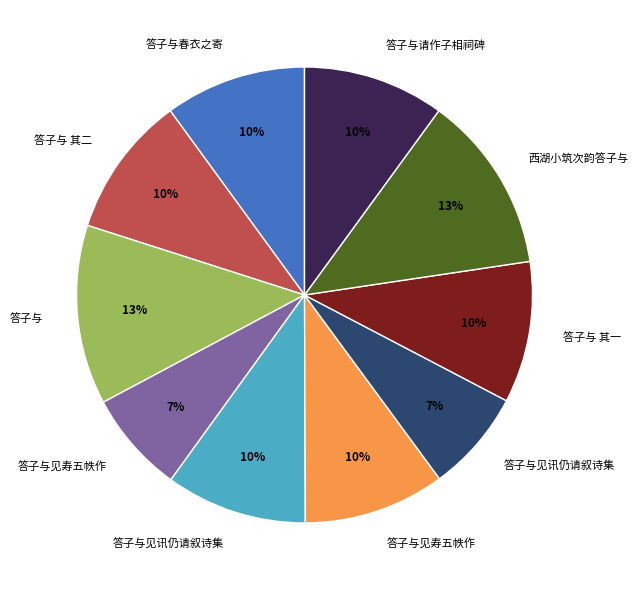

Does any single category account for the majority?

No